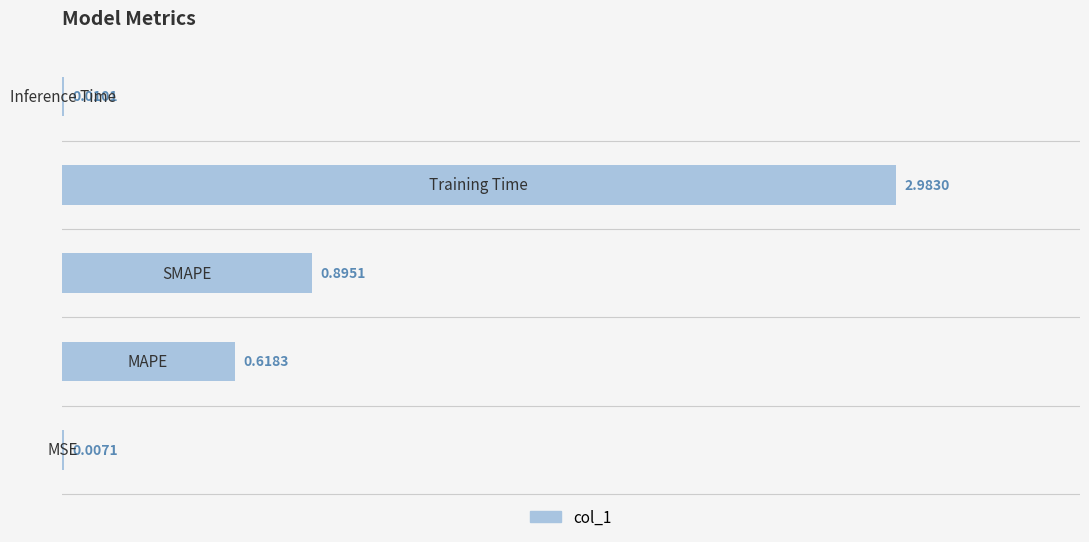

How many data points does each series have?

5